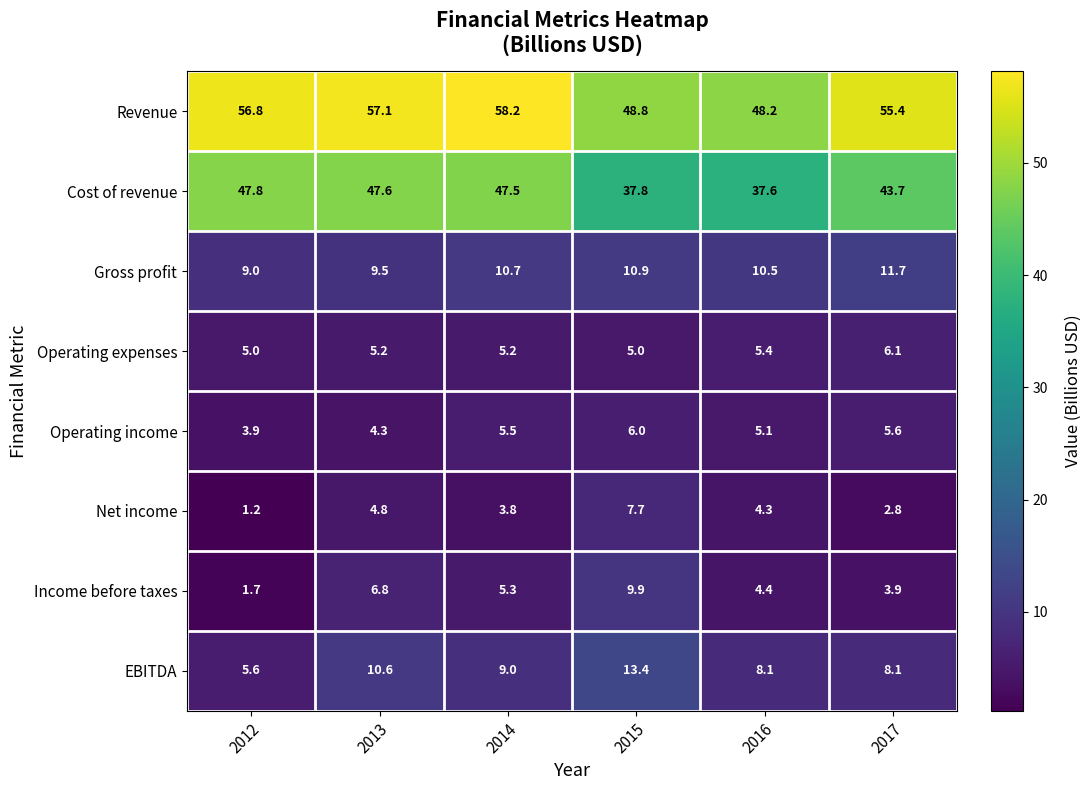

Where does the Revenue series first go above 56?

2012